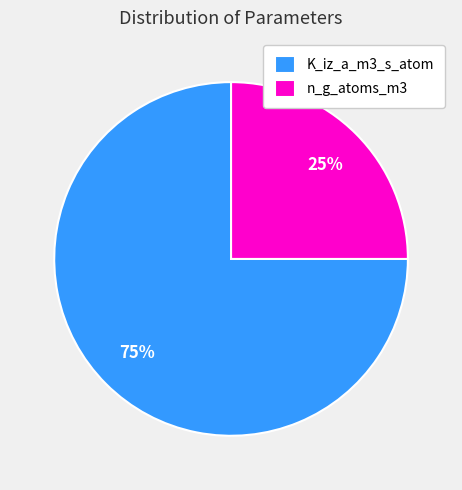

Combined, do n_g_atoms_m3 and K_iz_a_m3_s_atom account for over 50%?

Yes